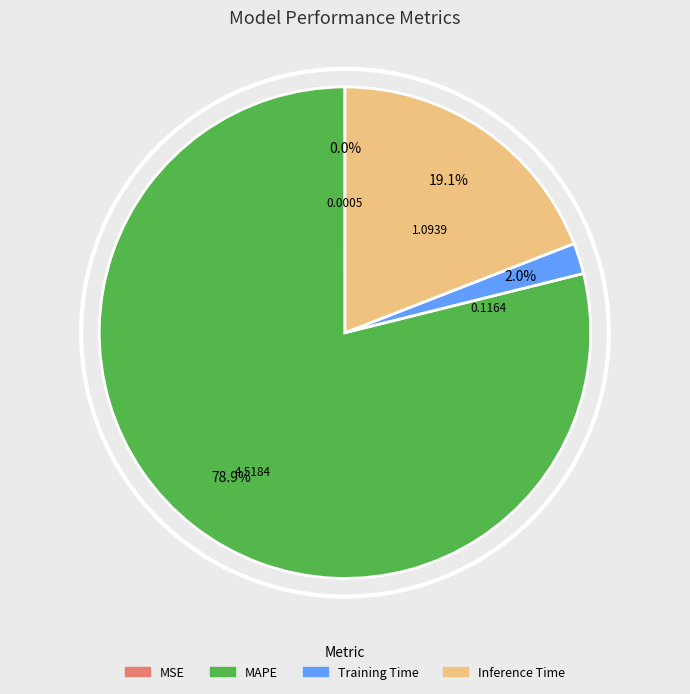

Which has a higher value, Training Time or Inference Time?

Inference Time